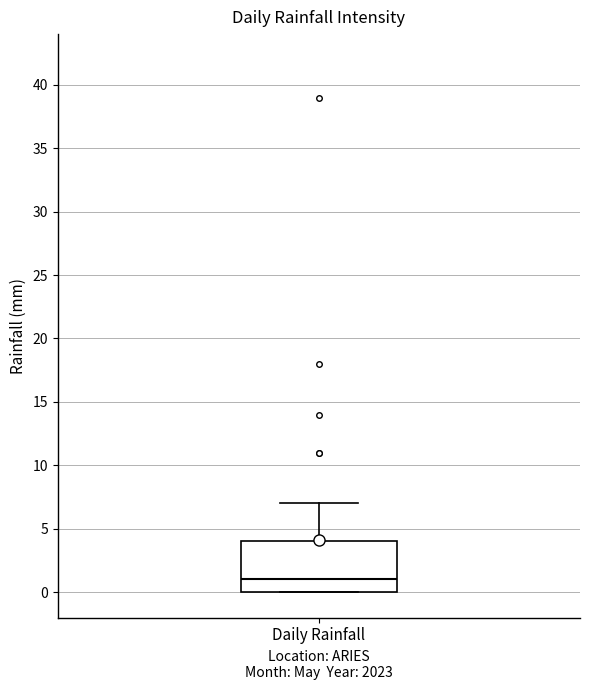

Transcribe this box plot: give where the median line is, the range the box spans, and where the two whiskers end, as read against the y-axis. The values are not printed on the chart, so give them approximately, as read against the axis.

median 1, box 0 to 4, whiskers 0 to 7